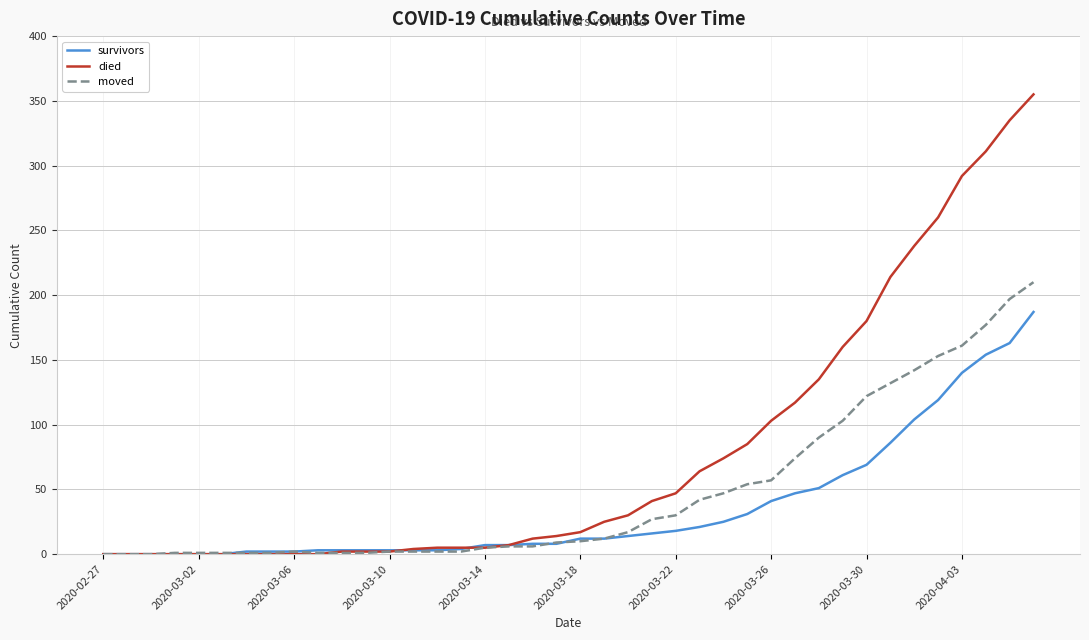

Which series has the largest range (max minus min)?

died